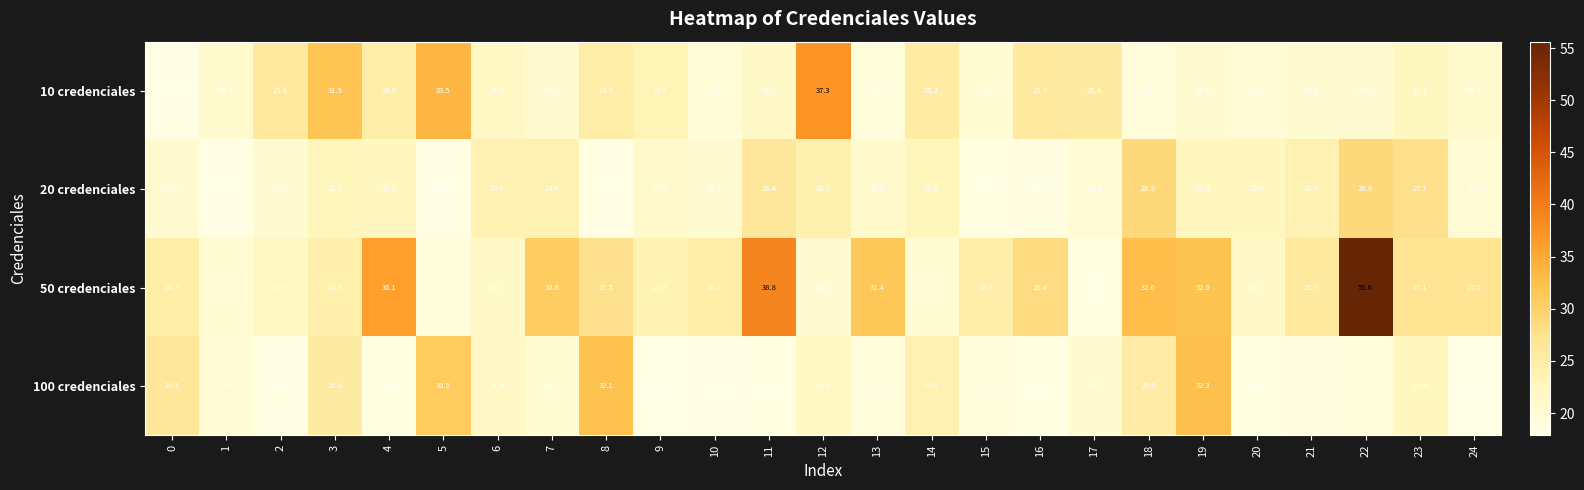

What is the difference between the maximum and minimum values in the 50 credenciales series?

37.3